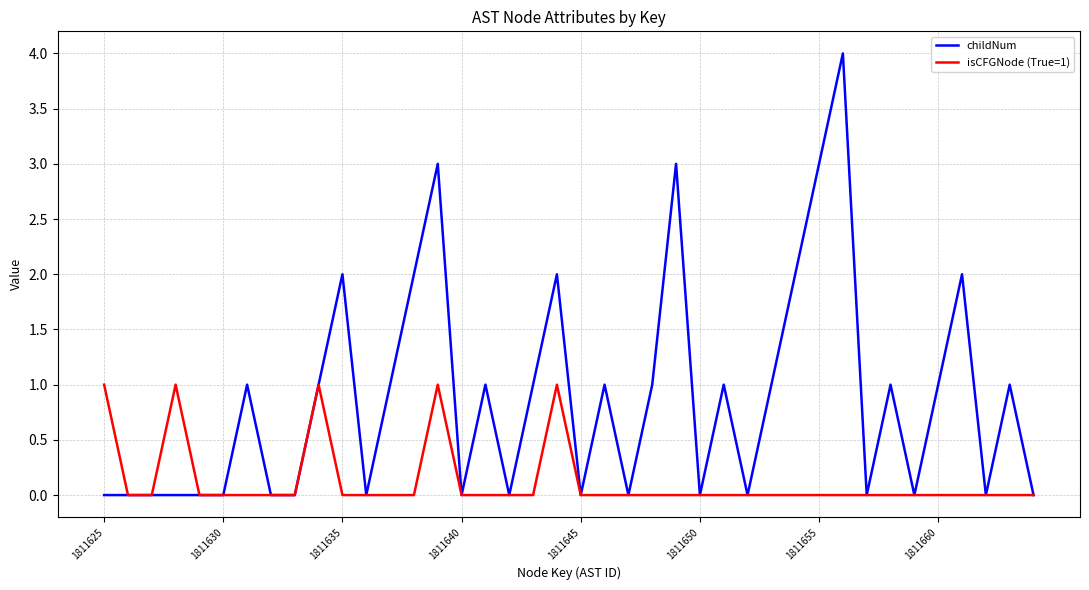

What is the highest value of the isCFGNode (True=1) series?

1